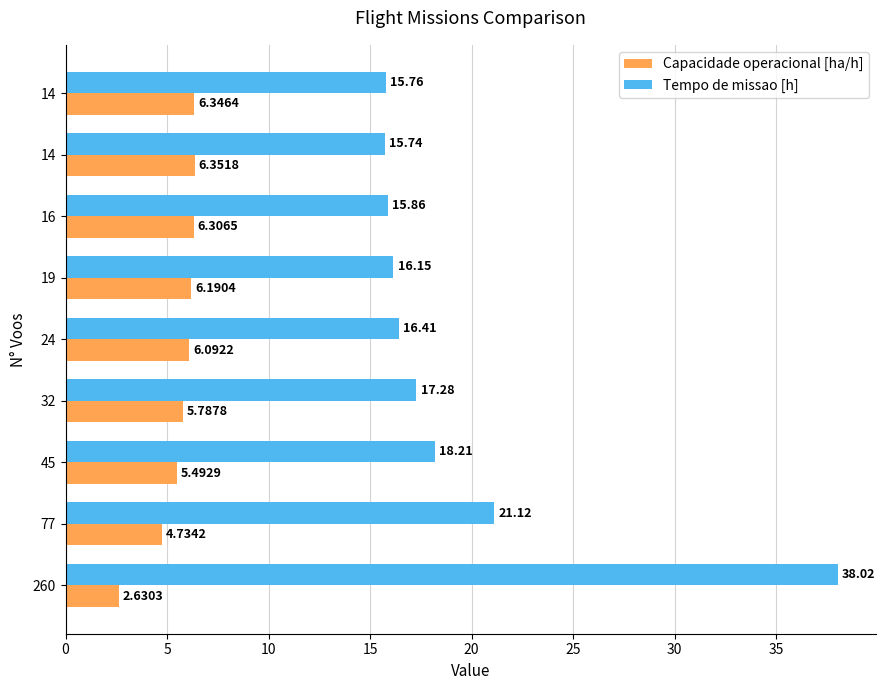

At how many categories does at least one series exceed 19?

2